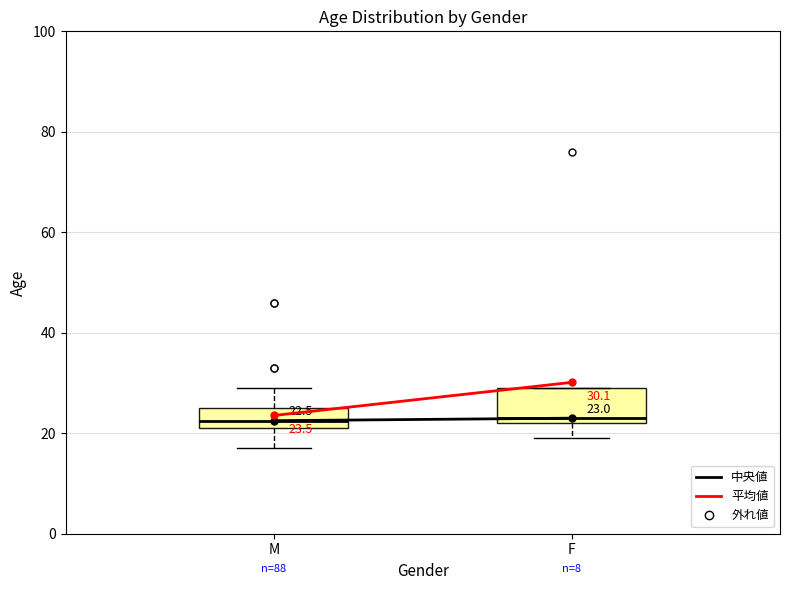

Which box is the tallest, from its lower edge to its upper edge?

F